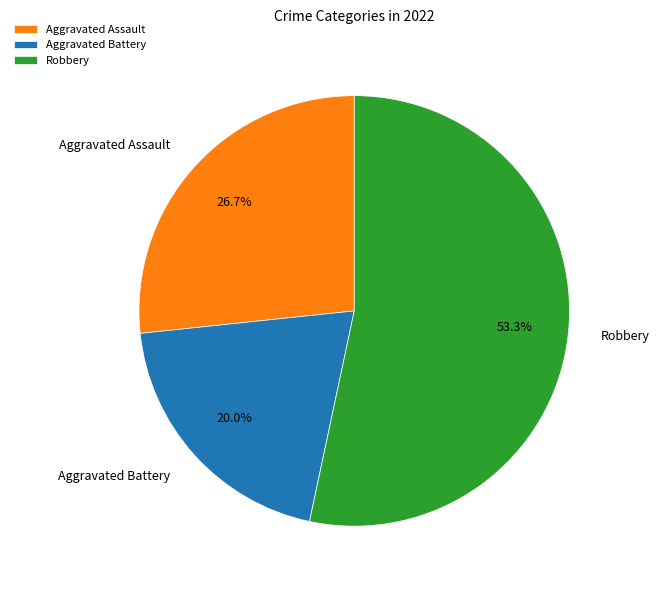

To the nearest percent, what is the difference between the largest and smallest slice percentages?

33%